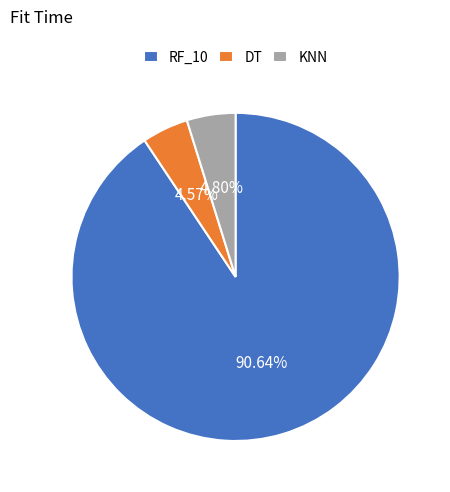

What percentage is the RF_10 slice, to the nearest percent?

91%